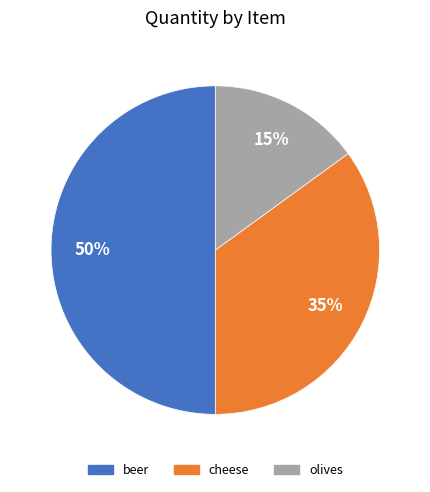

Does olives represent more than half of the total?

No